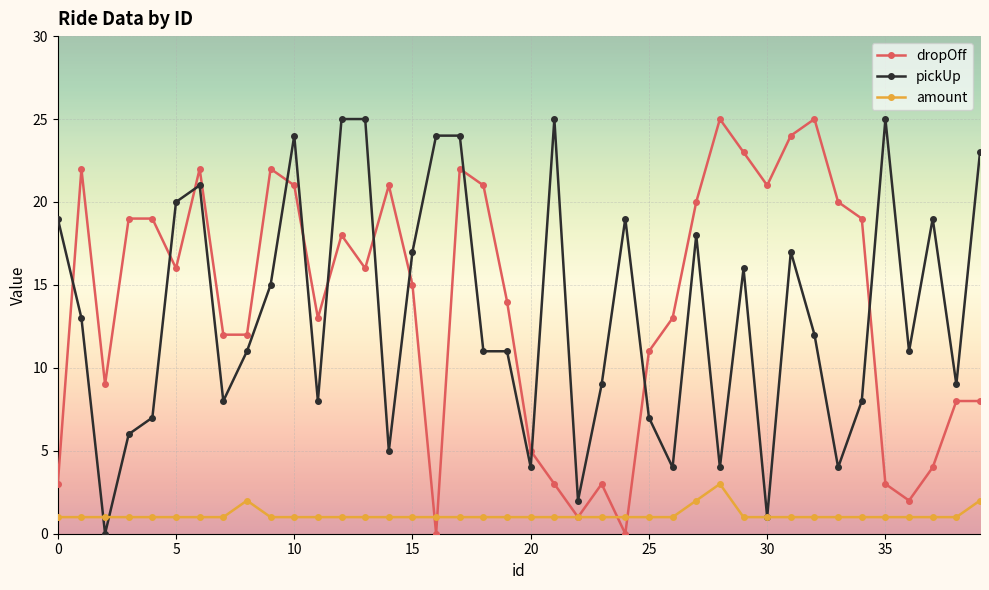

True or false: pickUp has more than 1 points higher than both neighbors.

True